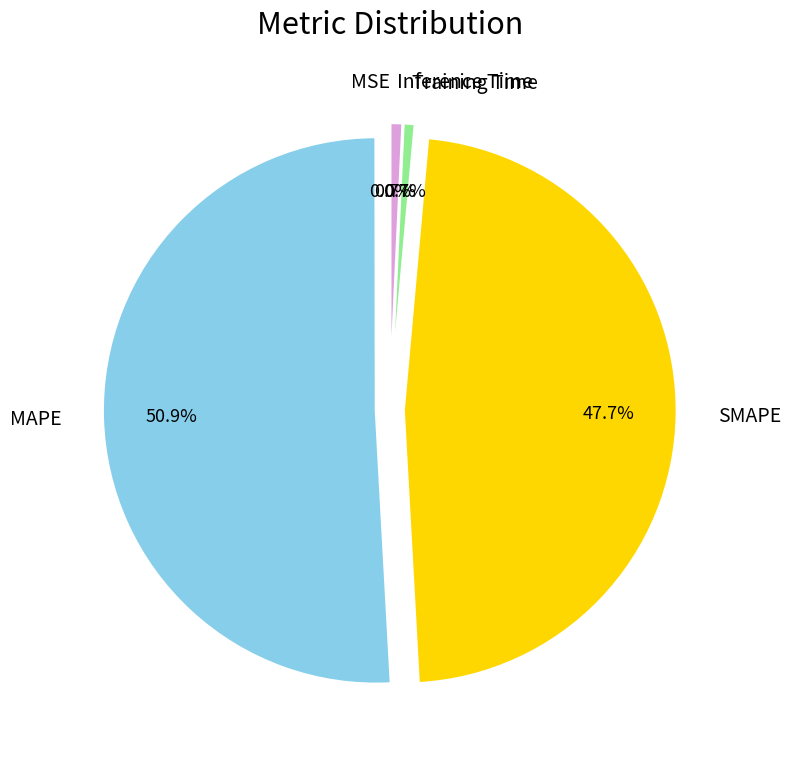

To the nearest percent, what is the difference between the MAPE and Inference Time slice percentages?

50%